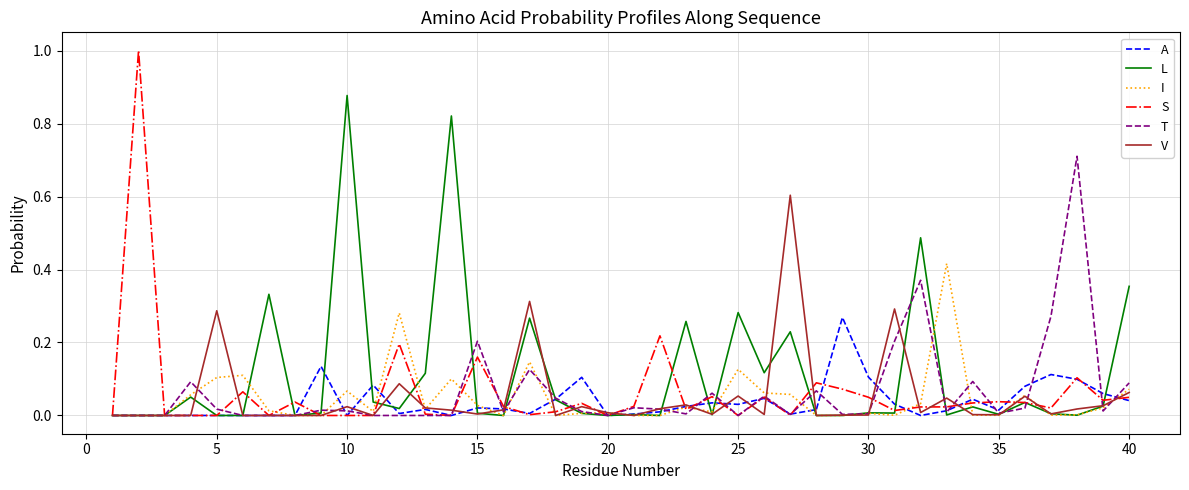

List the series in order of their peak value, lowest first.

A, I, V, T, L, S